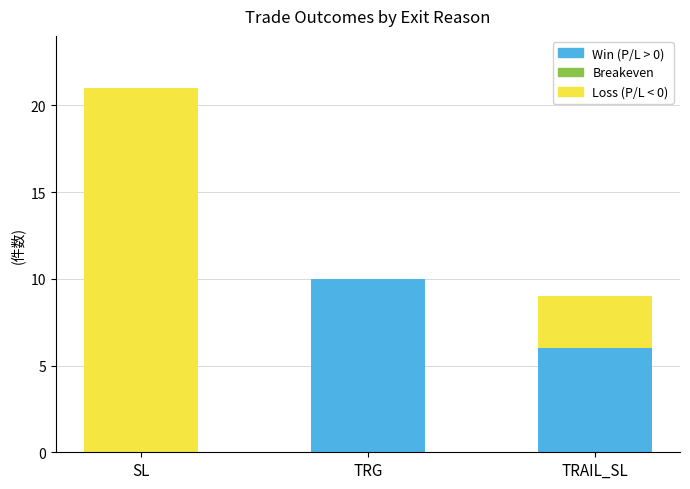

Where is Win (P/L > 0) nearest to the value 5?

TRAIL_SL